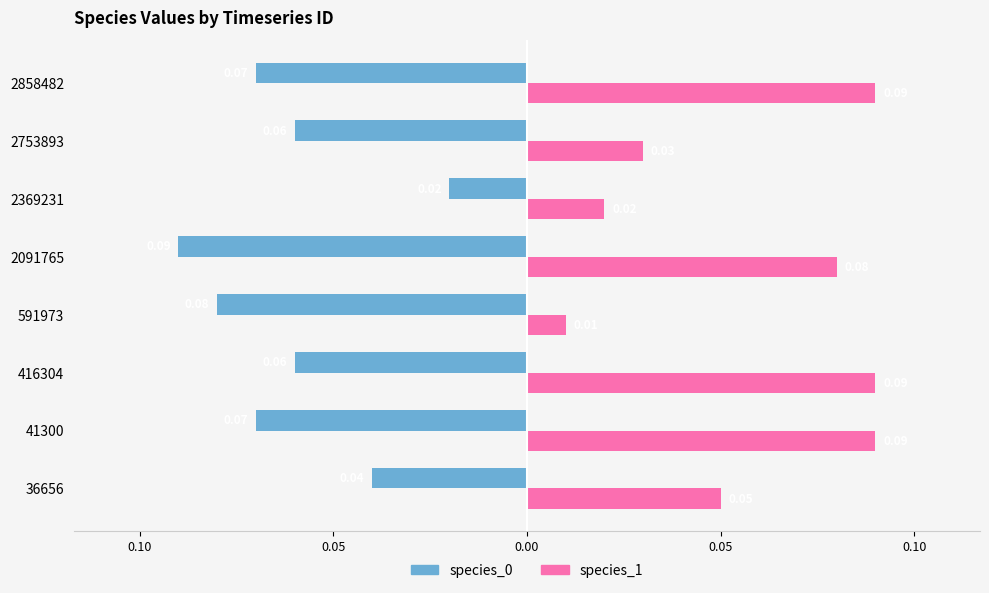

Reading left to right, transcribe all the data shown in this chart.

species_0: -0.0	-0.1	-0.1	-0.1	-0.1	-0.0	-0.1	-0.1
species_1: 0.1	0.1	0.1	0.0	0.1	0.0	0.0	0.1